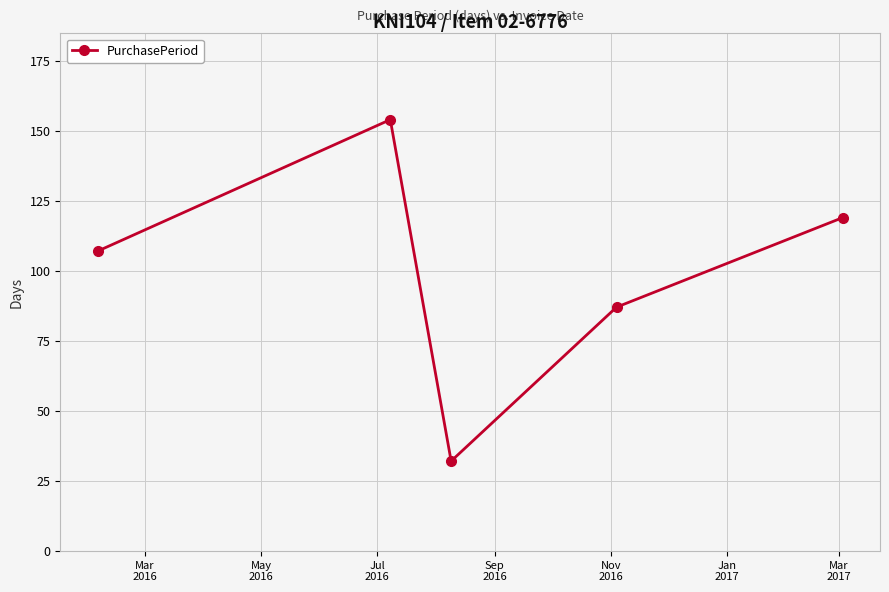

What is the value of the 1st point from the left?

107